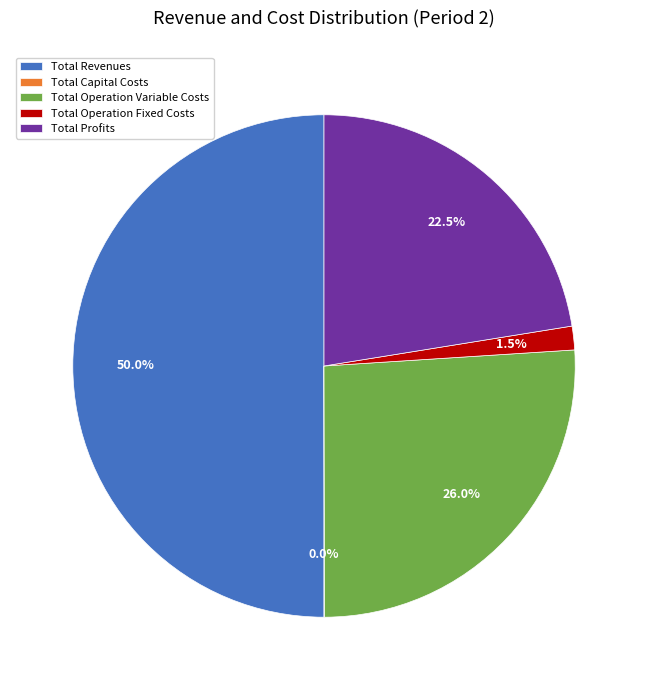

Do Total Revenues and Total Operation Fixed Costs together represent more than half of the pie?

Yes